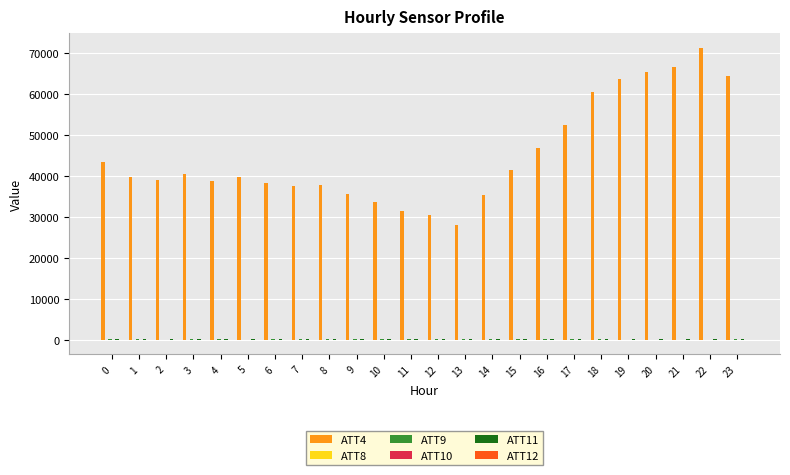

What is the sum of all ATT4 values?

1080100.0